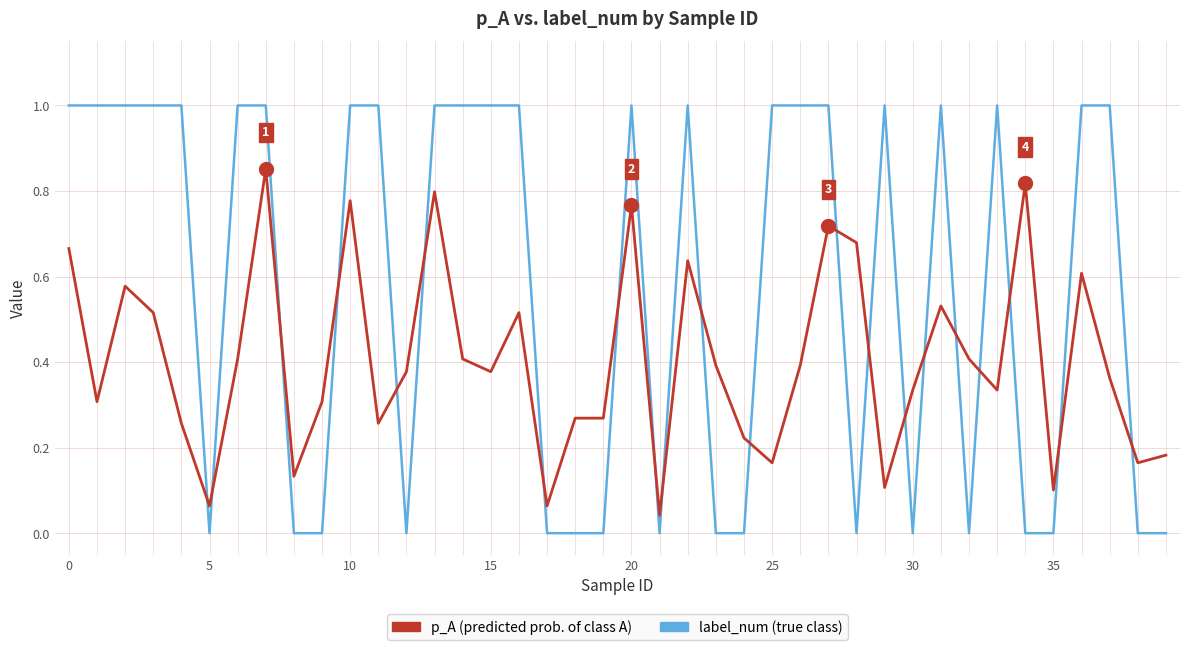

How many categories are shown in the chart?

40